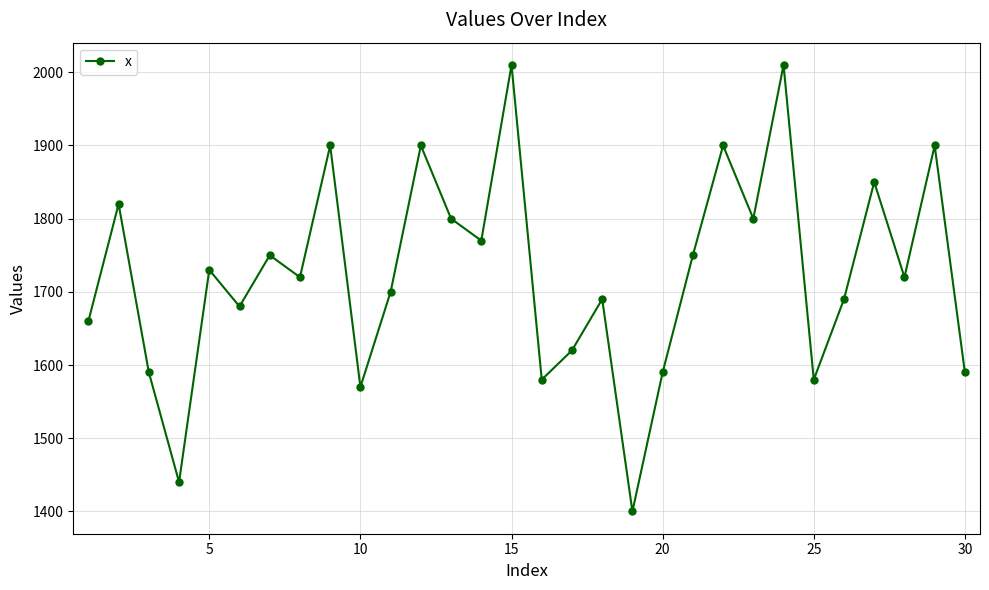

What is the average value?

1724